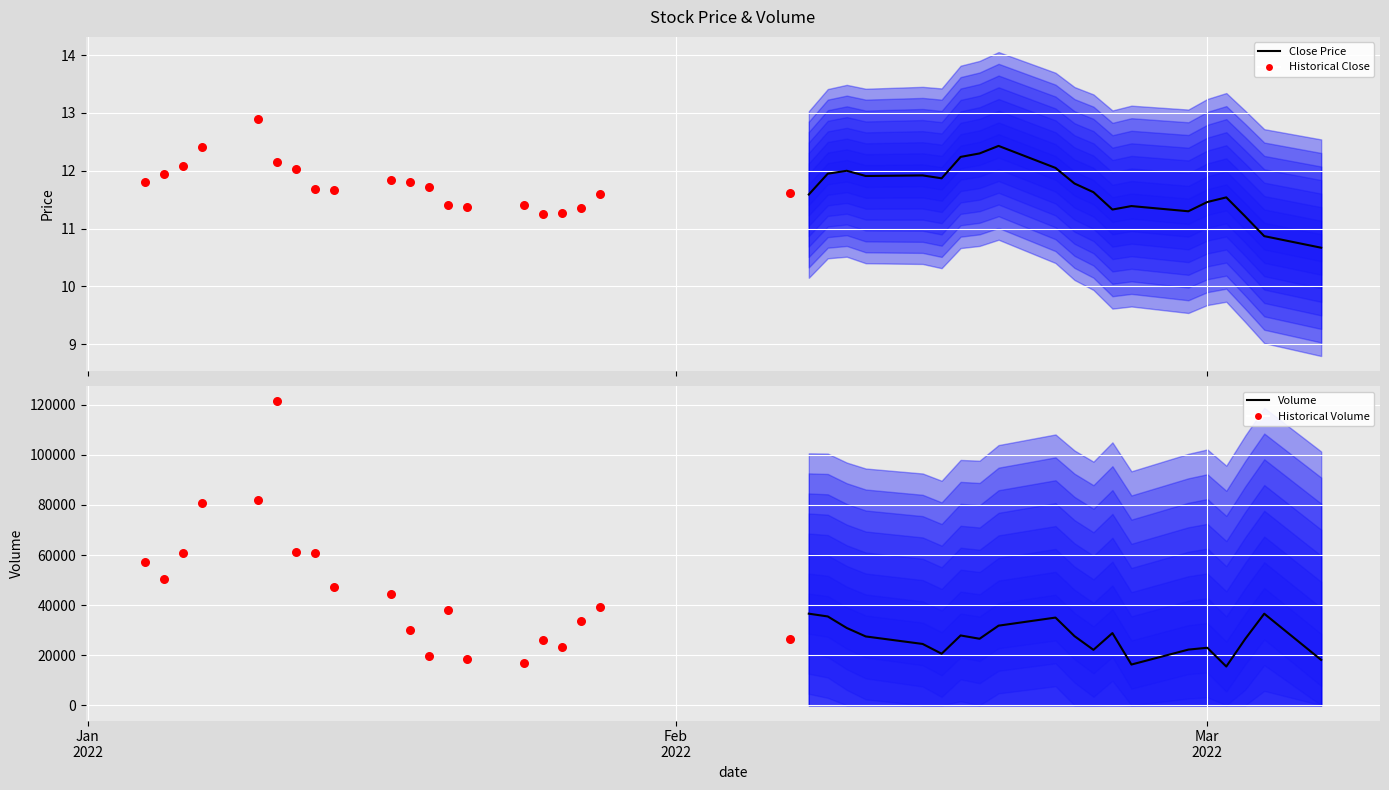

Is the value of Historical Volume at Feb
2022 greater than the value of Historical Close at 10?

Yes